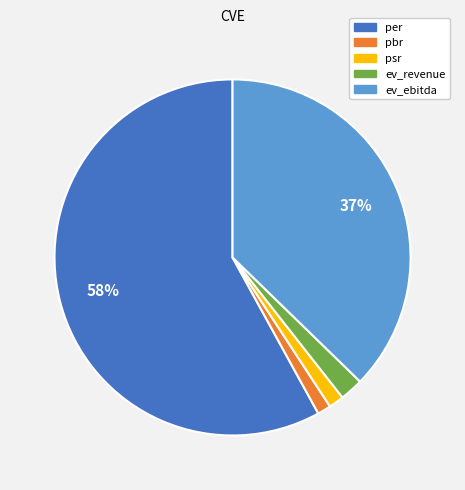

How many segments does this pie chart have?

5